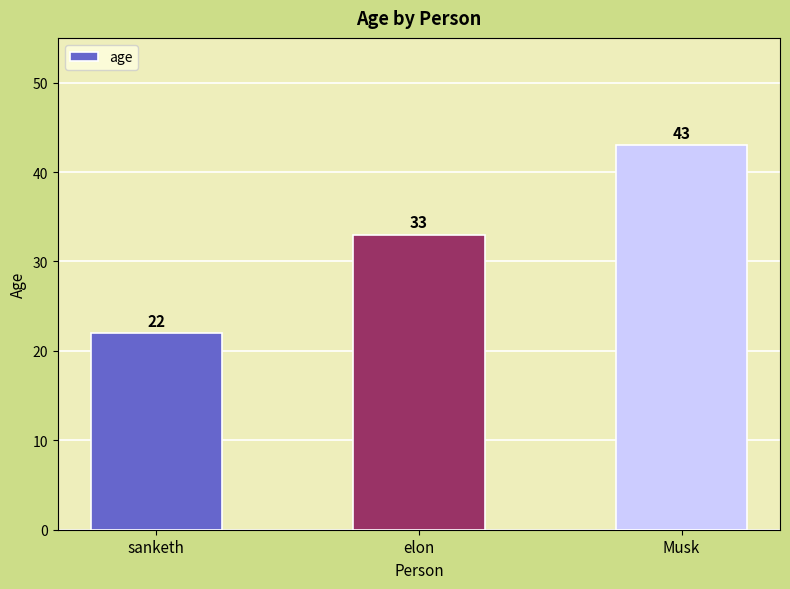

Rank the categories by value from lowest to highest.

sanketh, elon, Musk